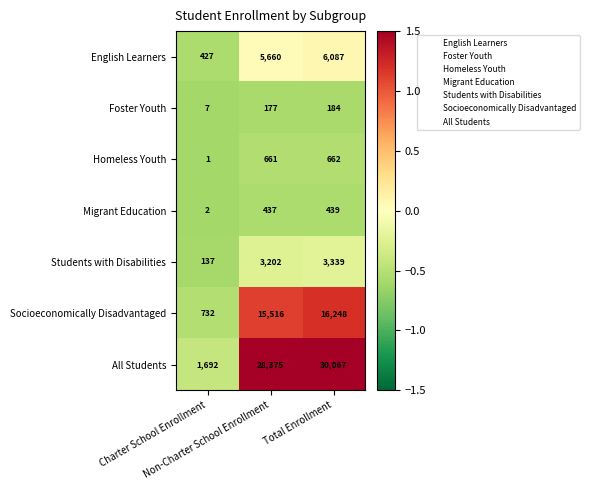

What is the sum of all Socioeconomically Disadvantaged values?

32496